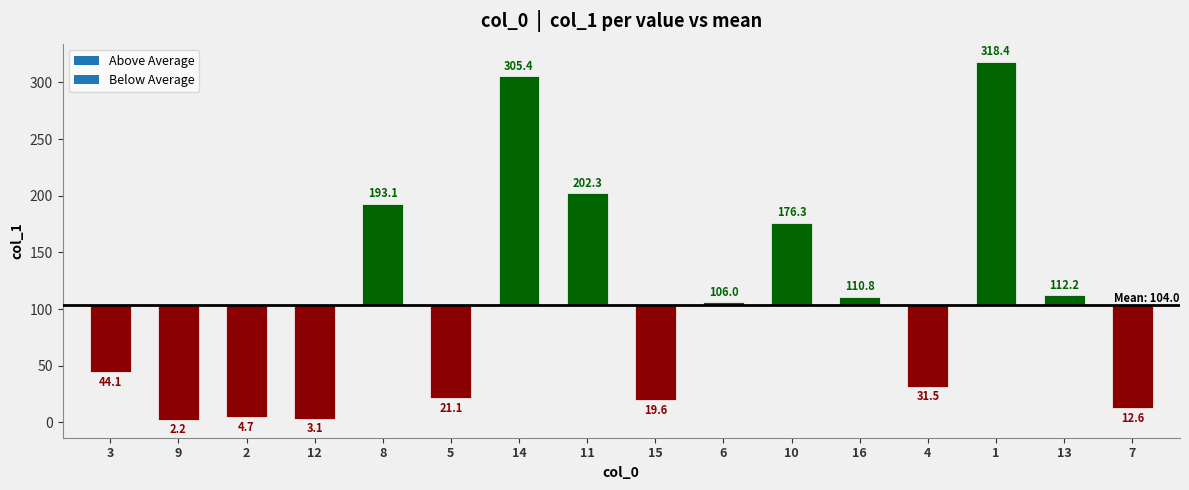

What is the label of the 6th bar from the left?

5